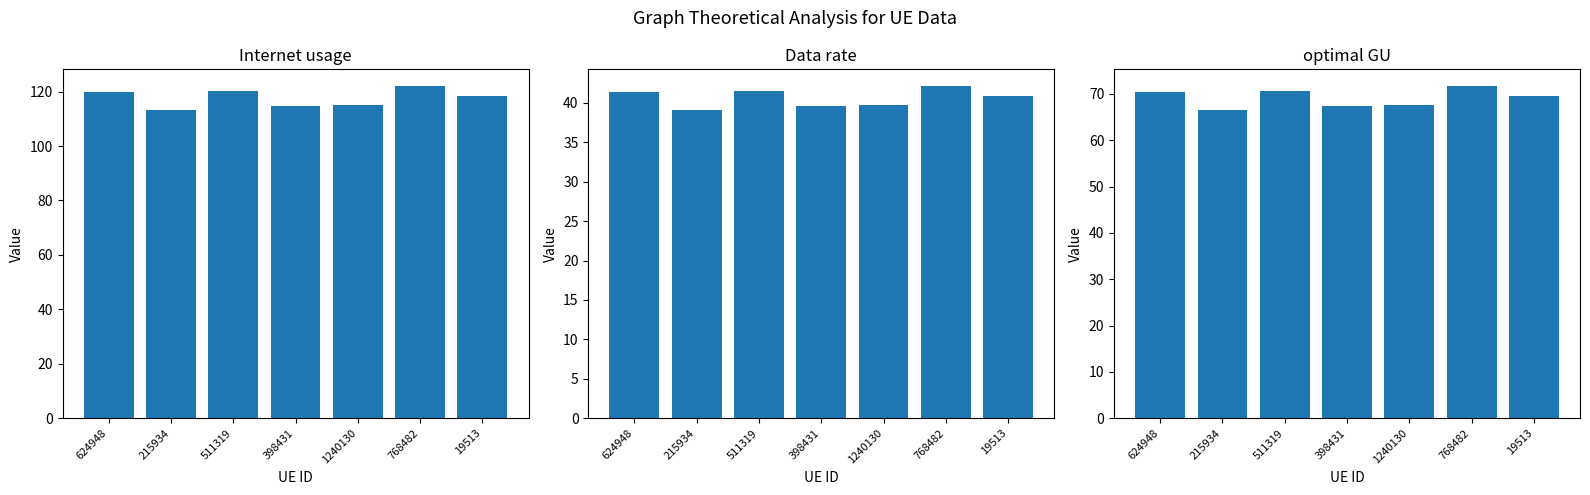

At which label does Data rate reach its minimum?

215934